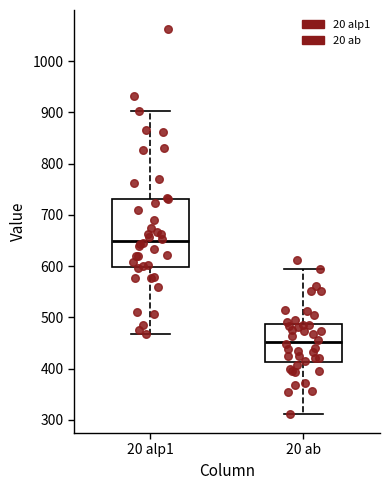

Reading left to right, read every box against the y-axis: the position of its median line, the range the box covers, and the ends of its whiskers. The values are not printed on the chart, so give them approximately, as read against the axis.

20 alp1: median 650, box 600 to 730, whiskers 470 to 900
20 ab: median 450, box 410 to 490, whiskers 310 to 600